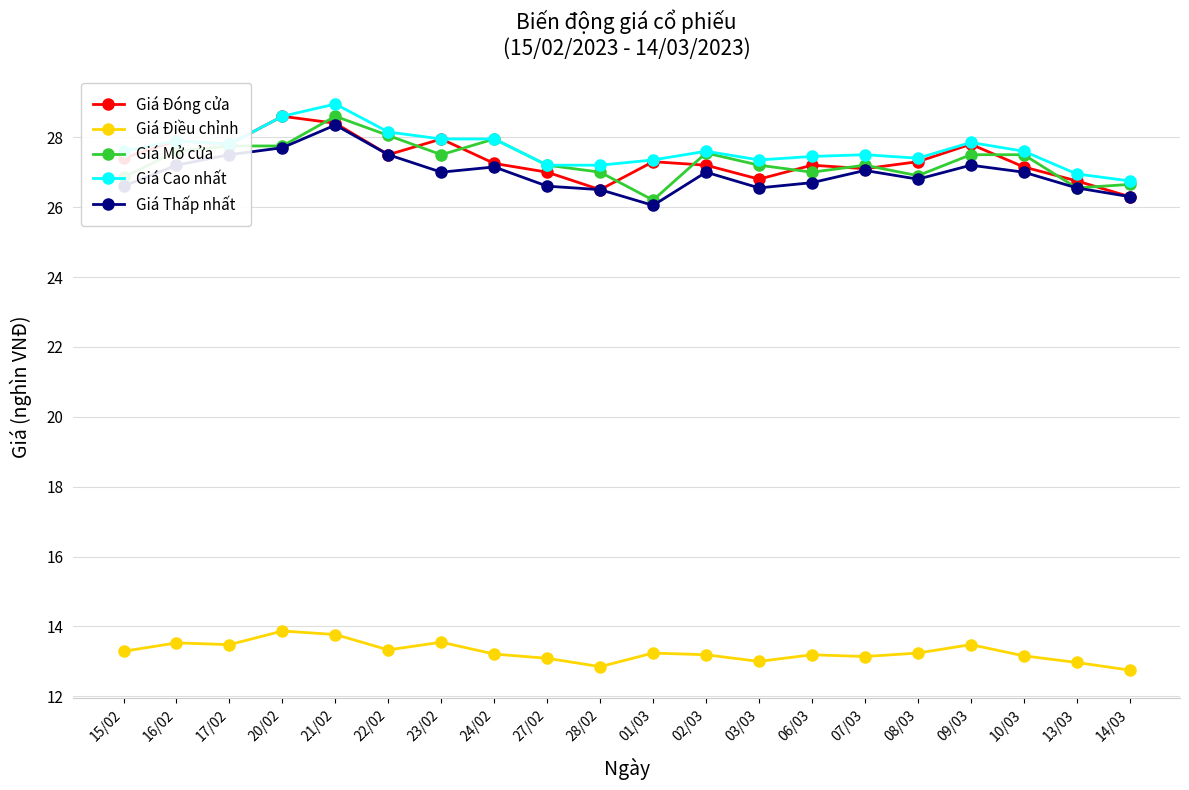

True or false: Giá Điều chỉnh and Giá Đóng cửa intersect in this chart.

False